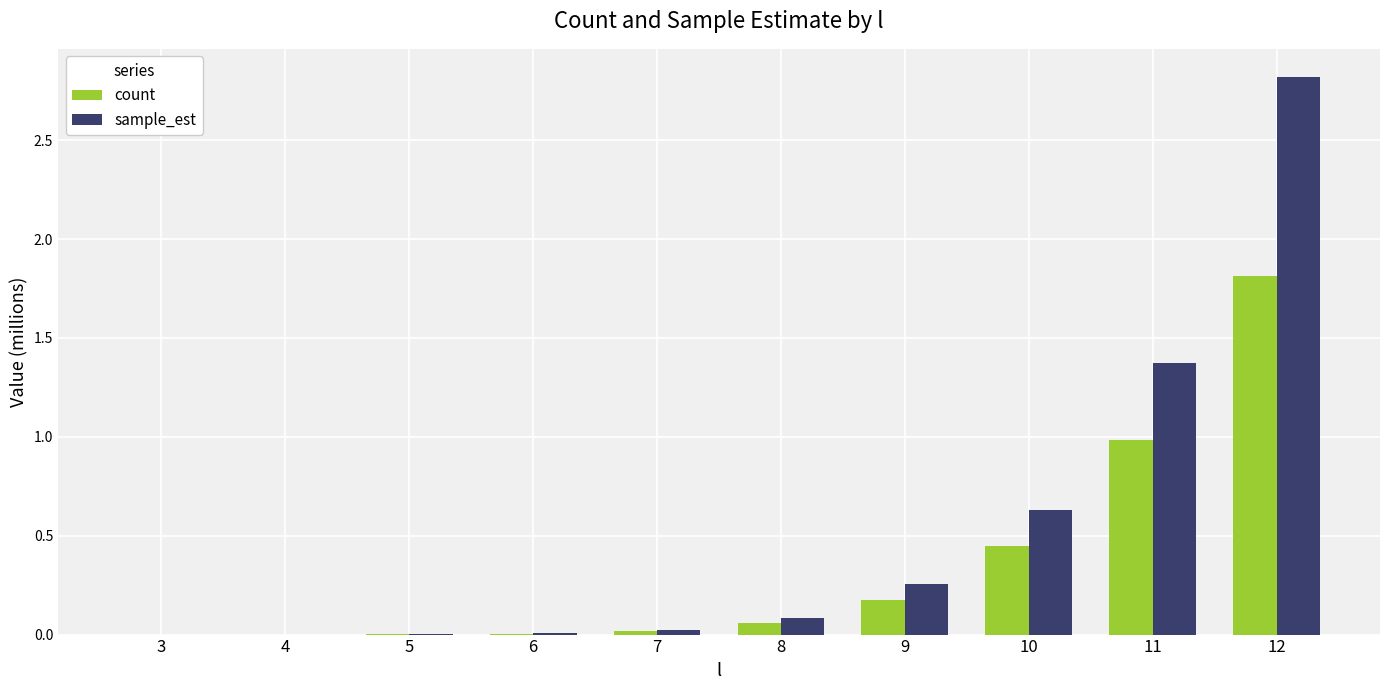

What are all the series names shown in the legend?

count, sample_est